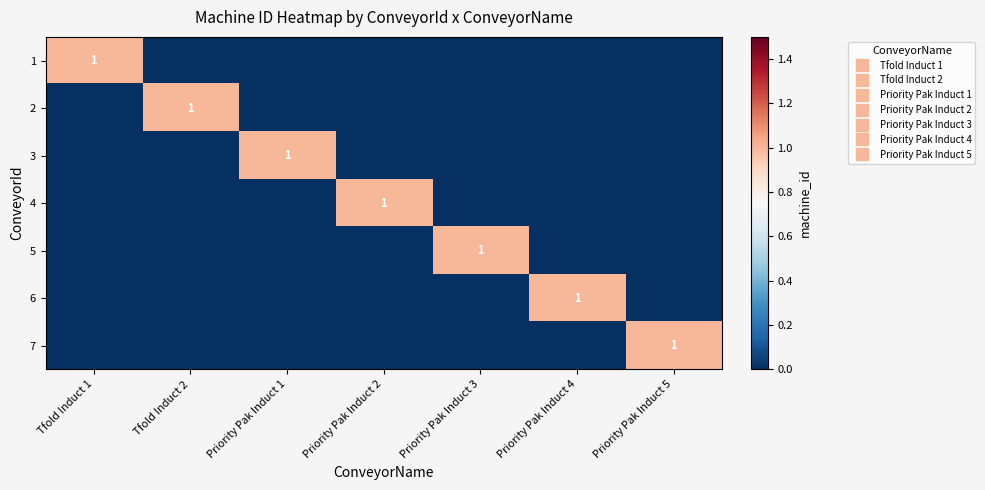

How many 7 values are between 0 and 1?

7